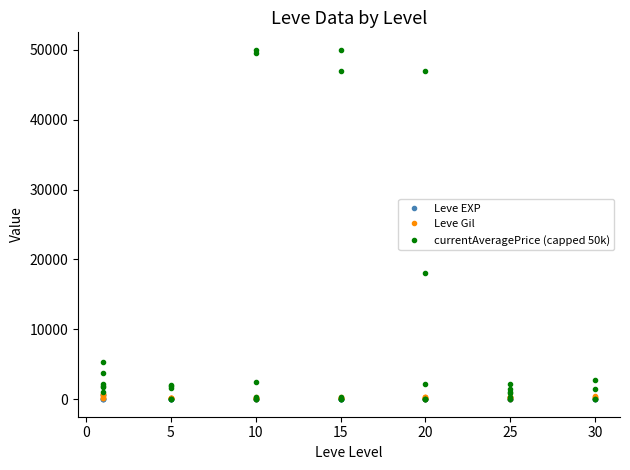

Which series has the largest range (max minus min)?

currentAveragePrice (capped 50k)